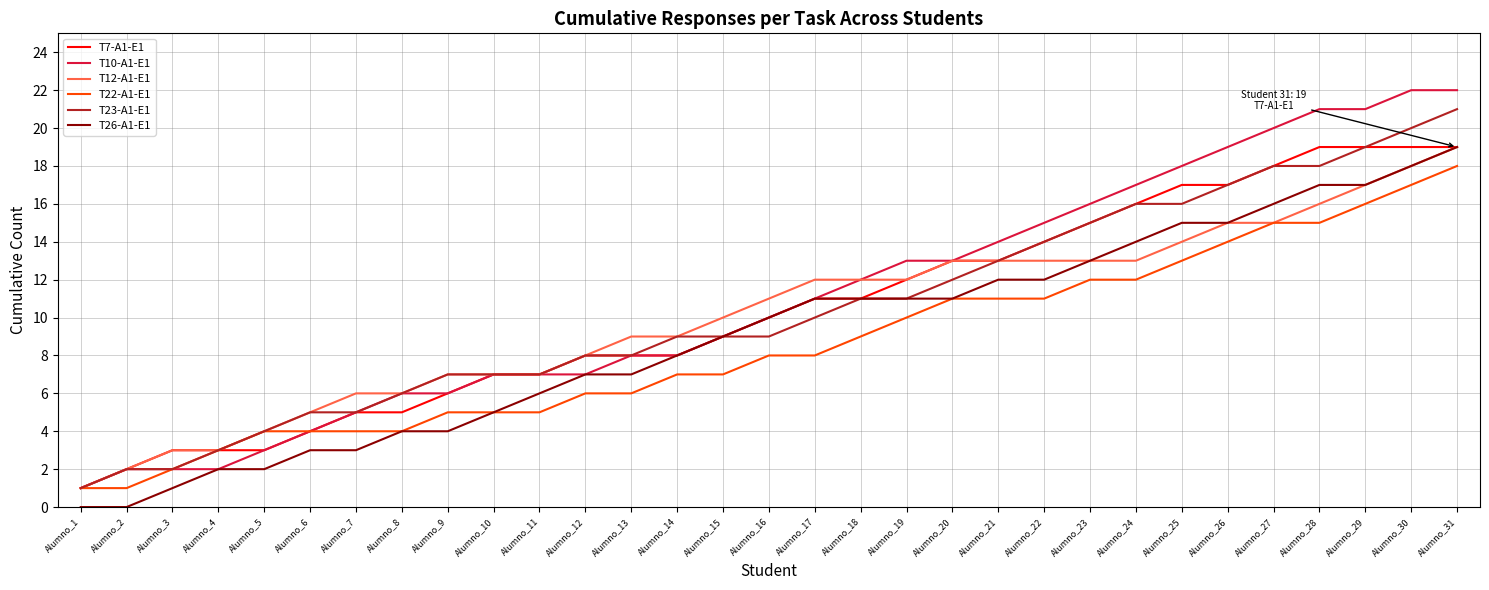

Reading right to left, what are all the values shown in this chart?

T7-A1-E1: Alumno_31=19	Alumno_30=19	Alumno_29=19	Alumno_28=19	Alumno_27=18	Alumno_26=17	Alumno_25=17	Alumno_24=16	Alumno_23=15	Alumno_22=14	Alumno_21=13	Alumno_20=13	Alumno_19=12	Alumno_18=11	Alumno_17=11	Alumno_16=10	Alumno_15=9	Alumno_14=8	Alumno_13=8	Alumno_12=8	Alumno_11=7	Alumno_10=7	Alumno_9=6	Alumno_8=5	Alumno_7=5	Alumno_6=4	Alumno_5=3	Alumno_4=3	Alumno_3=3	Alumno_2=2	Alumno_1=1
T10-A1-E1: Alumno_31=22	Alumno_30=22	Alumno_29=21	Alumno_28=21	Alumno_27=20	Alumno_26=19	Alumno_25=18	Alumno_24=17	Alumno_23=16	Alumno_22=15	Alumno_21=14	Alumno_20=13	Alumno_19=13	Alumno_18=12	Alumno_17=11	Alumno_16=10	Alumno_15=9	Alumno_14=8	Alumno_13=8	Alumno_12=7	Alumno_11=7	Alumno_10=7	Alumno_9=6	Alumno_8=6	Alumno_7=5	Alumno_6=4	Alumno_5=3	Alumno_4=2	Alumno_3=2	Alumno_2=2	Alumno_1=1
T12-A1-E1: Alumno_31=19	Alumno_30=18	Alumno_29=17	Alumno_28=16	Alumno_27=15	Alumno_26=15	Alumno_25=14	Alumno_24=13	Alumno_23=13	Alumno_22=13	Alumno_21=13	Alumno_20=13	Alumno_19=12	Alumno_18=12	Alumno_17=12	Alumno_16=11	Alumno_15=10	Alumno_14=9	Alumno_13=9	Alumno_12=8	Alumno_11=7	Alumno_10=7	Alumno_9=7	Alumno_8=6	Alumno_7=6	Alumno_6=5	Alumno_5=4	Alumno_4=3	Alumno_3=3	Alumno_2=2	Alumno_1=1
T22-A1-E1: Alumno_31=18	Alumno_30=17	Alumno_29=16	Alumno_28=15	Alumno_27=15	Alumno_26=14	Alumno_25=13	Alumno_24=12	Alumno_23=12	Alumno_22=11	Alumno_21=11	Alumno_20=11	Alumno_19=10	Alumno_18=9	Alumno_17=8	Alumno_16=8	Alumno_15=7	Alumno_14=7	Alumno_13=6	Alumno_12=6	Alumno_11=5	Alumno_10=5	Alumno_9=5	Alumno_8=4	Alumno_7=4	Alumno_6=4	Alumno_5=4	Alumno_4=3	Alumno_3=2	Alumno_2=1	Alumno_1=1
T23-A1-E1: Alumno_31=21	Alumno_30=20	Alumno_29=19	Alumno_28=18	Alumno_27=18	Alumno_26=17	Alumno_25=16	Alumno_24=16	Alumno_23=15	Alumno_22=14	Alumno_21=13	Alumno_20=12	Alumno_19=11	Alumno_18=11	Alumno_17=10	Alumno_16=9	Alumno_15=9	Alumno_14=9	Alumno_13=8	Alumno_12=8	Alumno_11=7	Alumno_10=7	Alumno_9=7	Alumno_8=6	Alumno_7=5	Alumno_6=5	Alumno_5=4	Alumno_4=3	Alumno_3=2	Alumno_2=2	Alumno_1=1
T26-A1-E1: Alumno_31=19	Alumno_30=18	Alumno_29=17	Alumno_28=17	Alumno_27=16	Alumno_26=15	Alumno_25=15	Alumno_24=14	Alumno_23=13	Alumno_22=12	Alumno_21=12	Alumno_20=11	Alumno_19=11	Alumno_18=11	Alumno_17=11	Alumno_16=10	Alumno_15=9	Alumno_14=8	Alumno_13=7	Alumno_12=7	Alumno_11=6	Alumno_10=5	Alumno_9=4	Alumno_8=4	Alumno_7=3	Alumno_6=3	Alumno_5=2	Alumno_4=2	Alumno_3=1	Alumno_2=0	Alumno_1=0